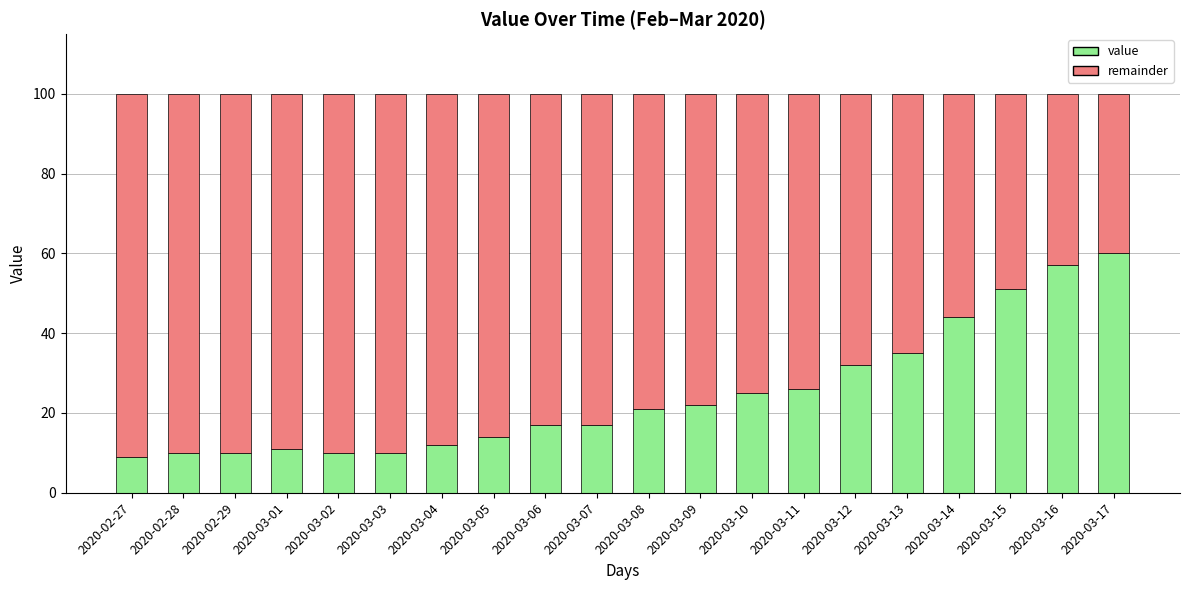

List the series in order of their peak value, lowest first.

value, remainder